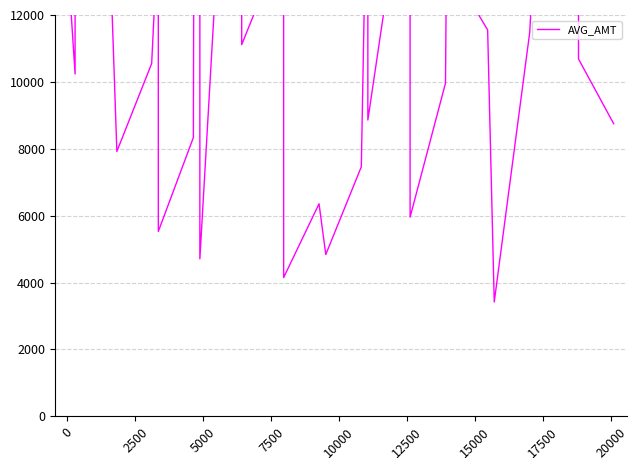

True or false: there are more than 1 points higher than both neighbors.

True